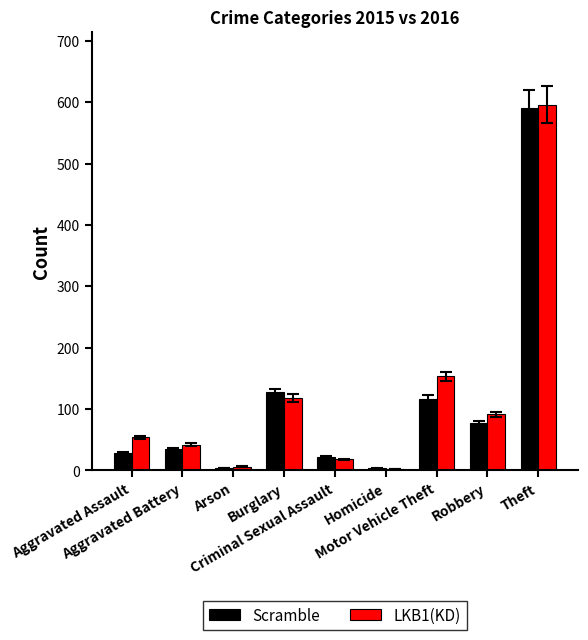

What is the maximum value for Scramble?

590